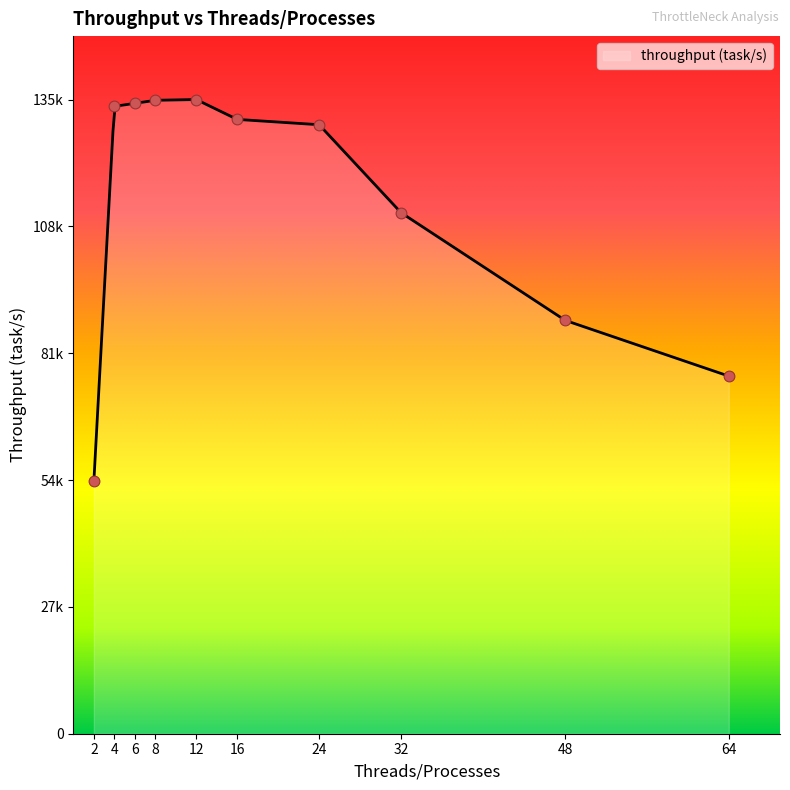

Which has a higher value, 24 or 8?

8